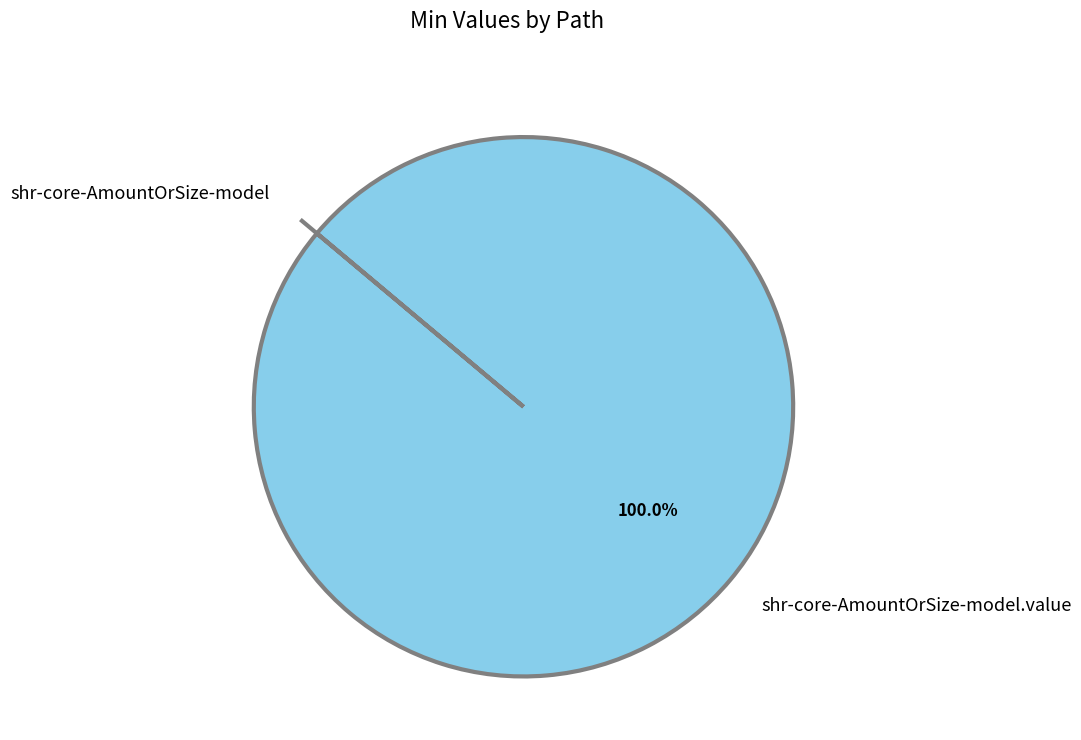

Is there any slice that represents more than half of the pie?

Yes